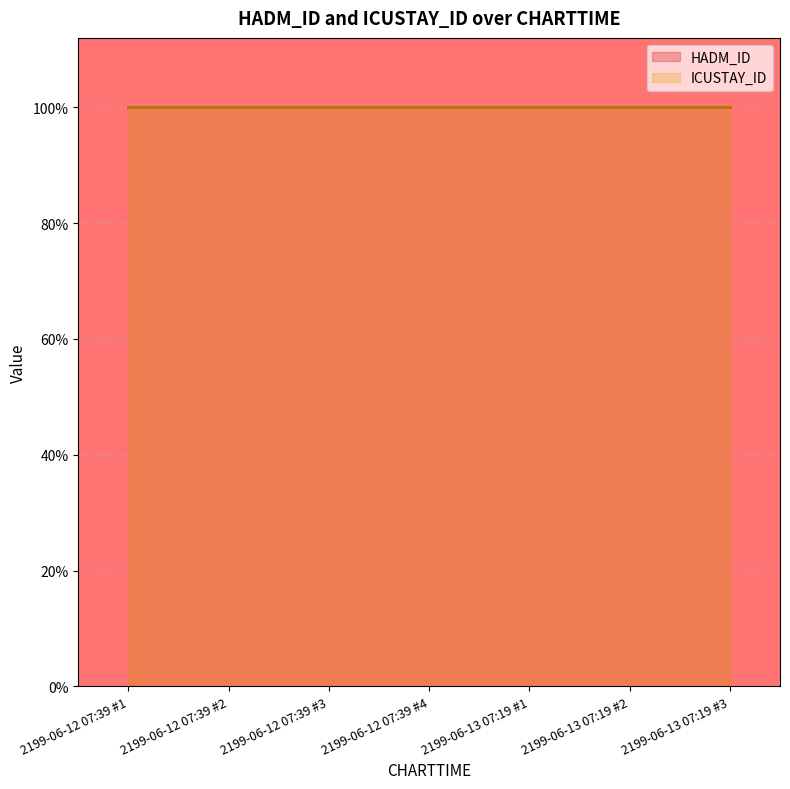

What are all the series names shown in the legend?

HADM_ID, ICUSTAY_ID